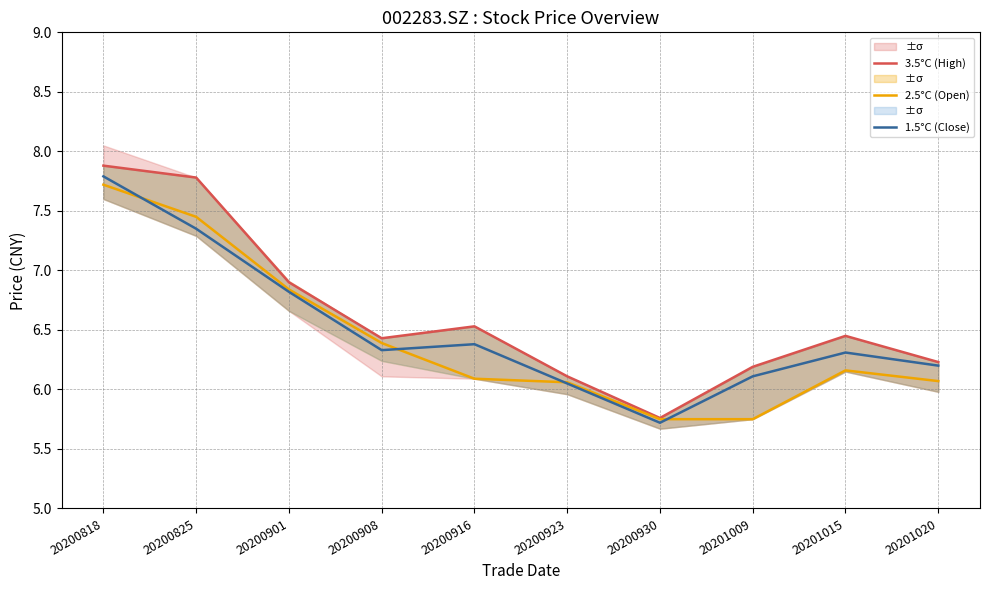

Between 20200825 and 20201009, which series saw the biggest shift?

2.5°C (Open)